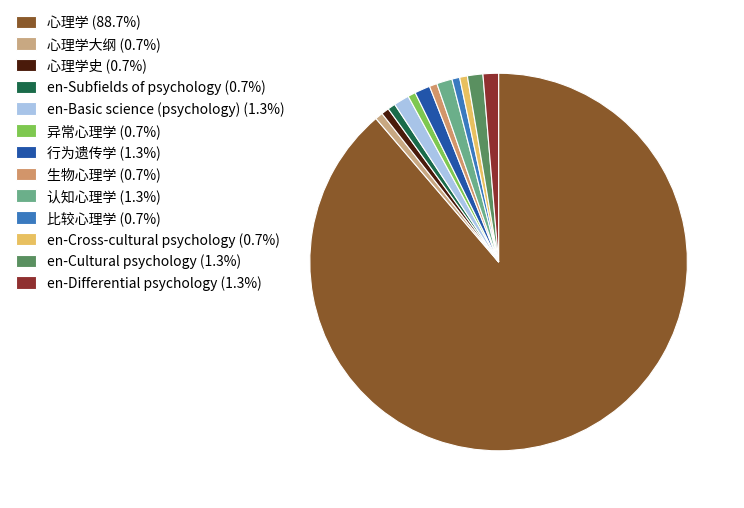

Count the number of slices in the pie.

13